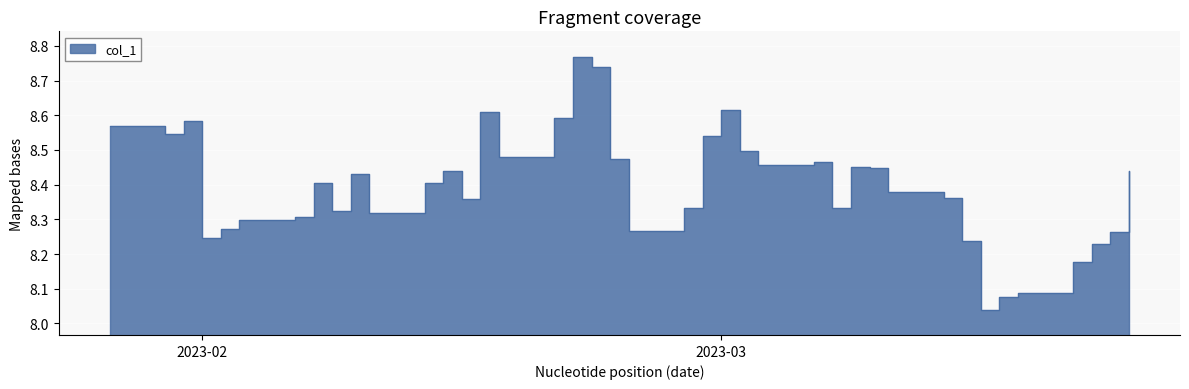

Does the chart display data point markers on the line(s)?

No